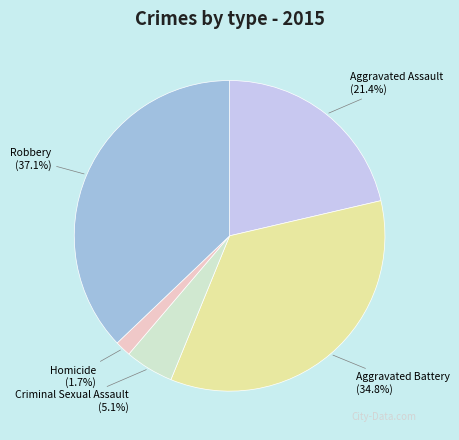

Is there a majority slice in this chart?

No